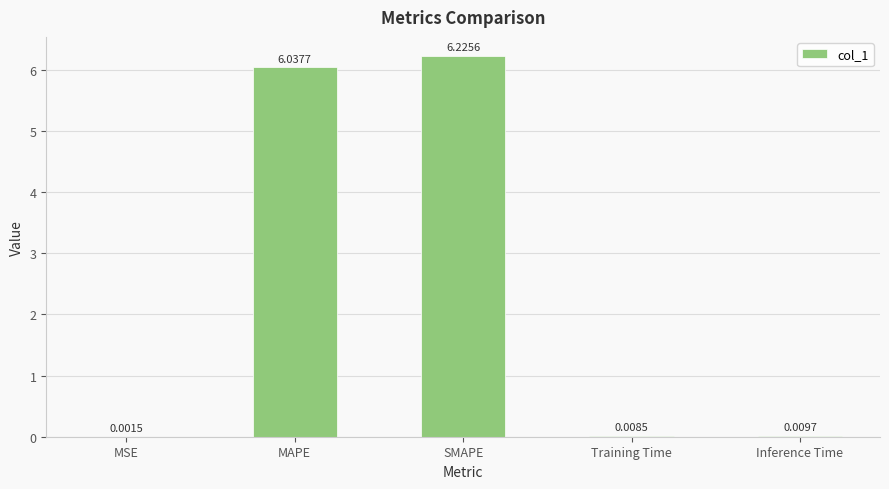

Which category has the highest value across all series?

SMAPE